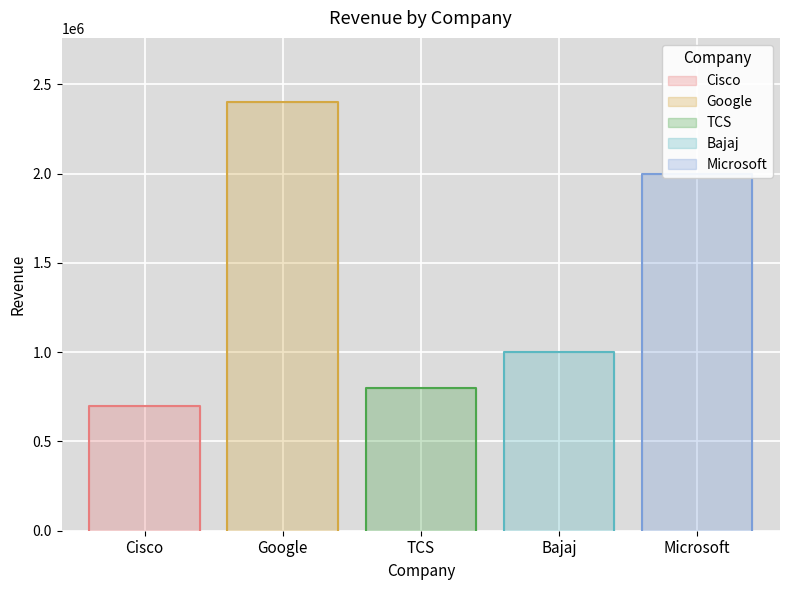

How many lines are shown in the chart?

1